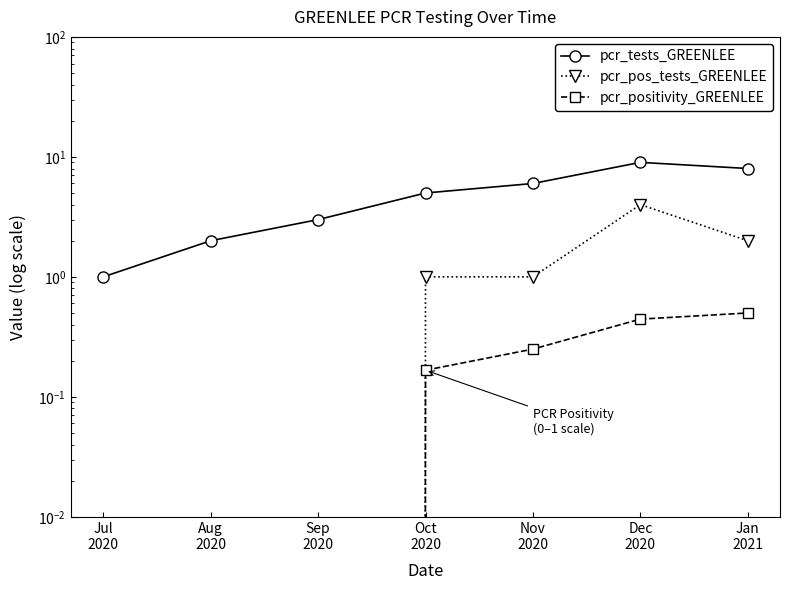

What is the greatest value displayed?

9.0